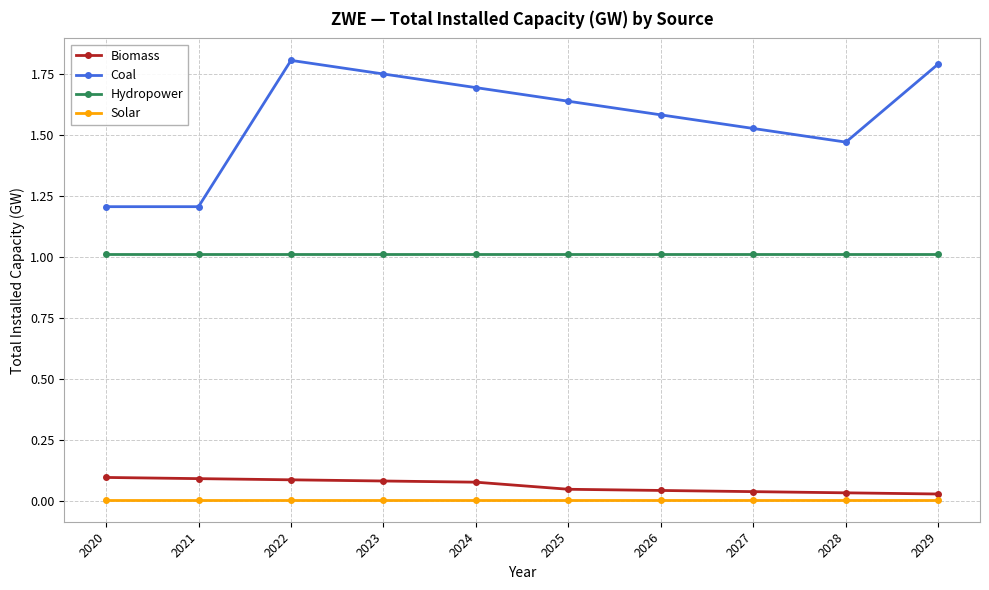

List the series in order of their peak value, lowest first.

Solar, Biomass, Hydropower, Coal